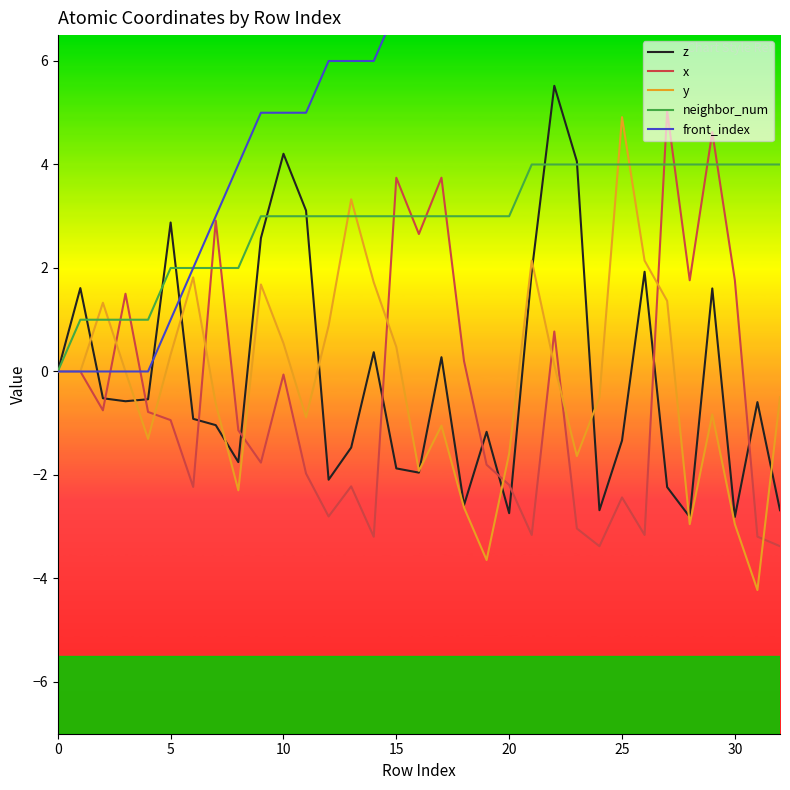

Does the chart display data point markers on the line(s)?

No